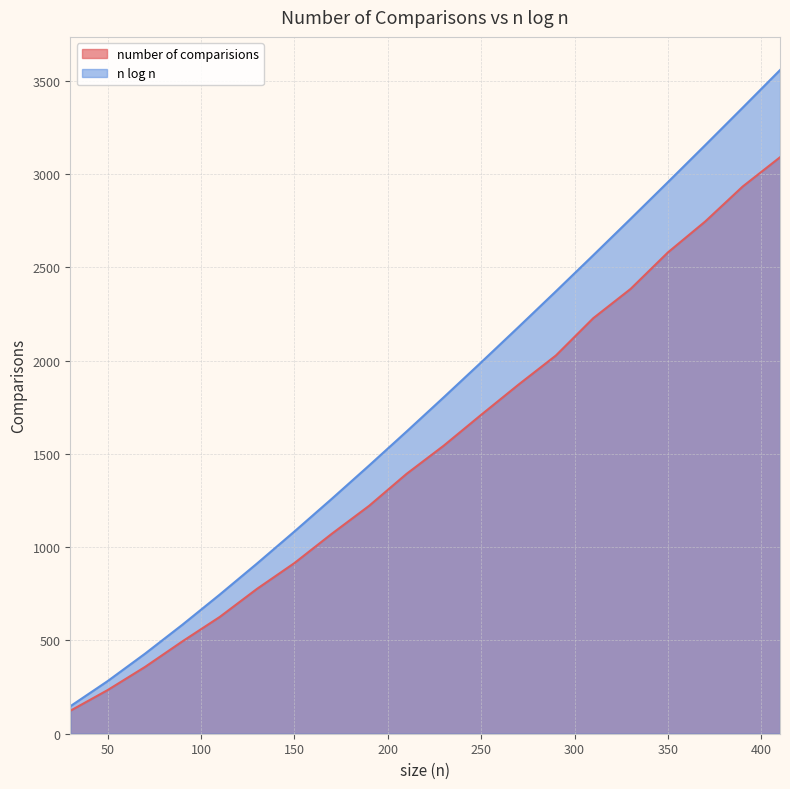

Which series changed the most between 150 and 270?

n log n